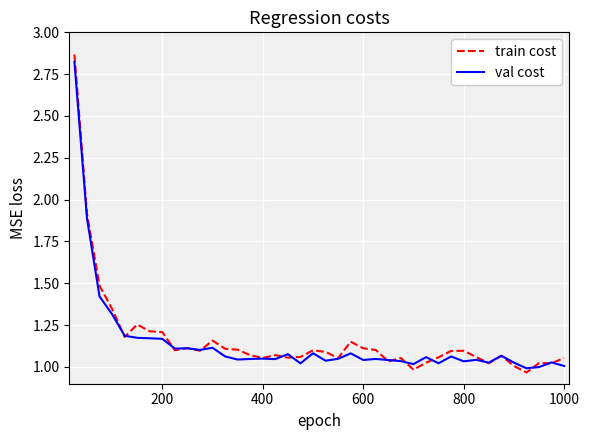

Which series has the widest spread of values?

train cost